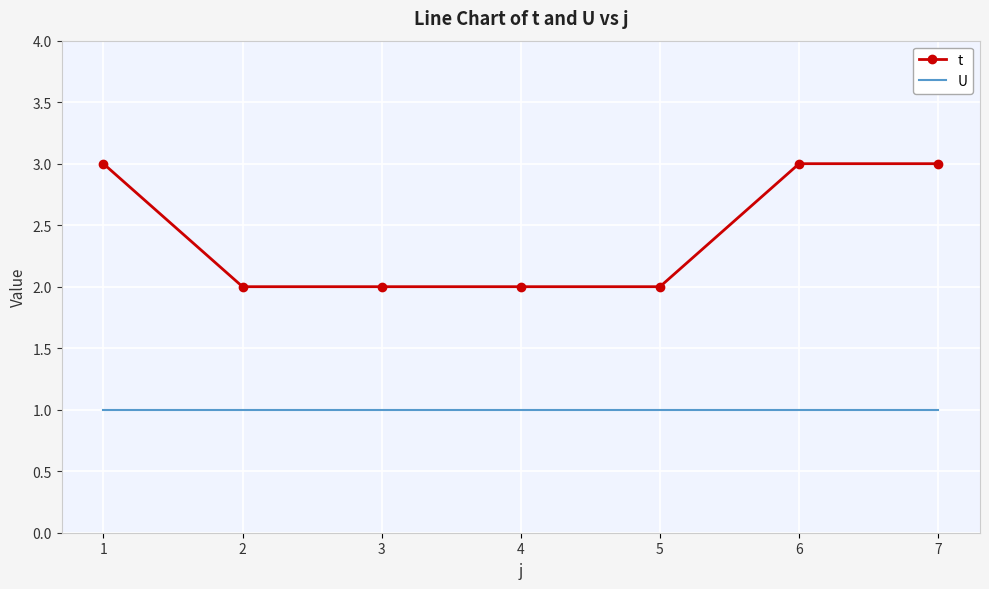

Reading right to left, extract all data points from this chart.

t: 7=3	6=3	5=2	4=2	3=2	2=2	1=3
U: 7=1	6=1	5=1	4=1	3=1	2=1	1=1